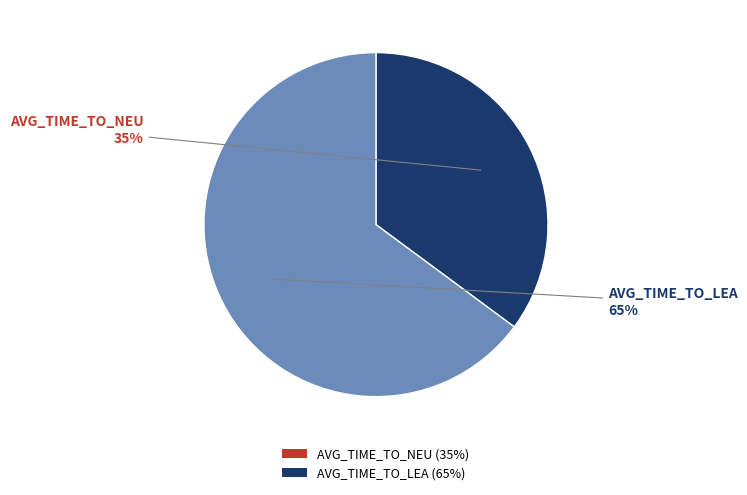

To the nearest percent, what is the combined percentage of AVG_TIME_TO_LEA and AVG_TIME_TO_NEU?

100%